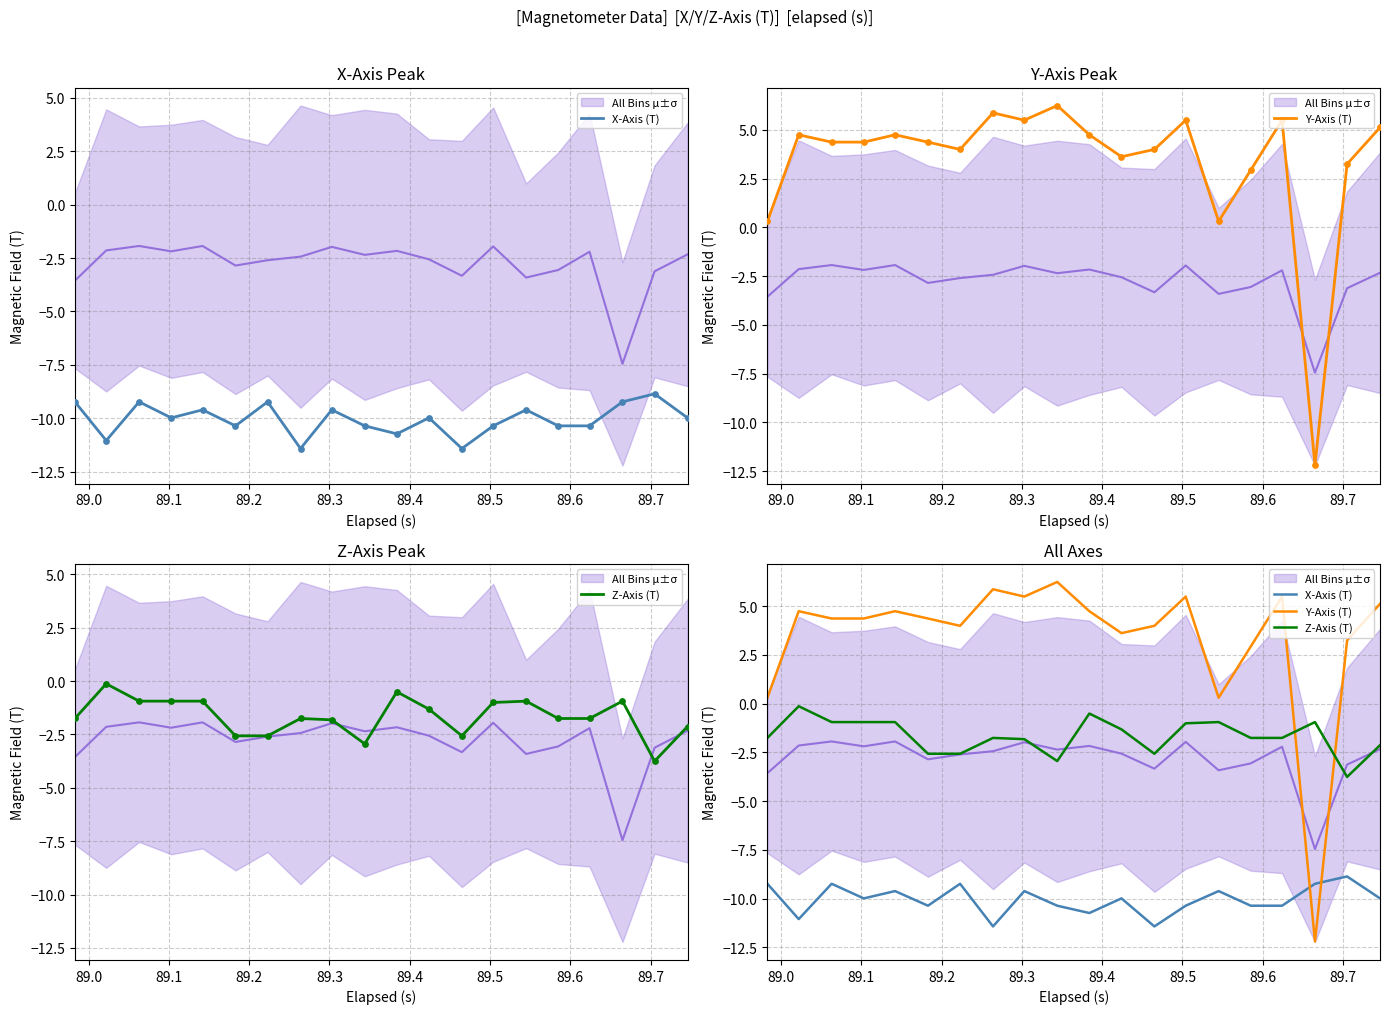

Which series has the largest Y range (max minus min)?

Y-Axis (T)